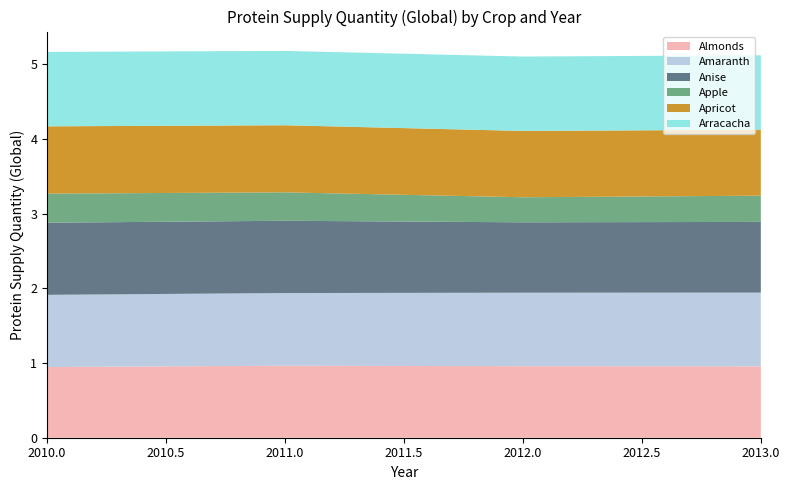

Reading left to right, extract all data points from this chart.

Almonds: 2010=0.9	2011=1.0	2012=1.0	2013=1.0
Amaranth: 2010=1.0	2011=1.0	2012=1.0	2013=1.0
Anise: 2010=1.0	2011=1.0	2012=0.9	2013=0.9
Apple: 2010=0.4	2011=0.4	2012=0.3	2013=0.4
Apricot: 2010=0.9	2011=0.9	2012=0.9	2013=0.9
Arracacha: 2010=1.0	2011=1.0	2012=1.0	2013=1.0